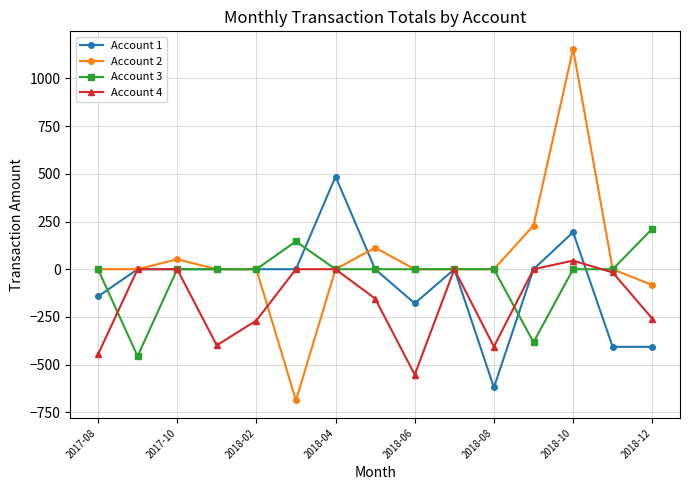

Which series has the largest range (max minus min)?

Account 2